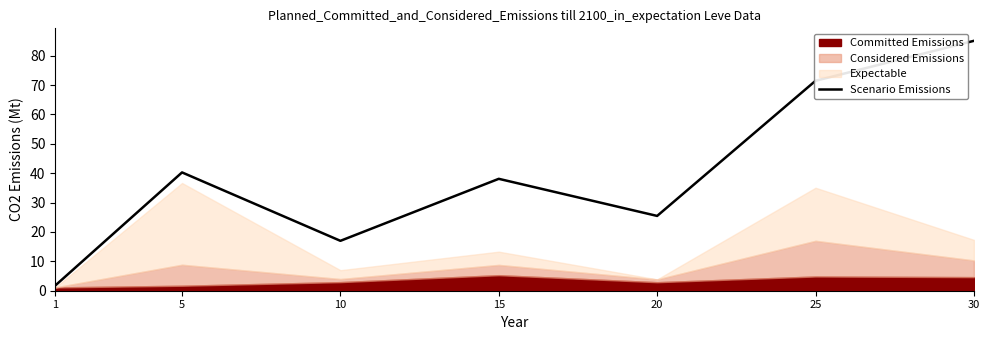

Which category has the highest value across all series?

30